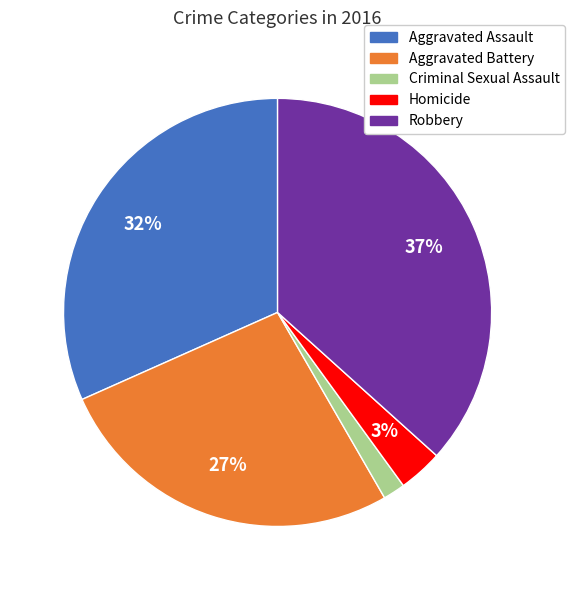

Is it true that Robbery is 37% of the pie?

True